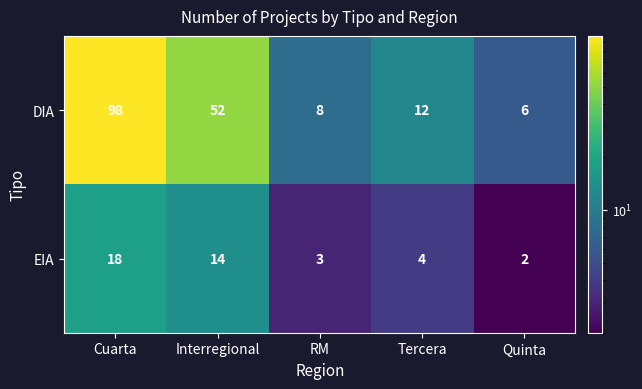

What is the difference between the second highest and minimum values in the DIA series?

46